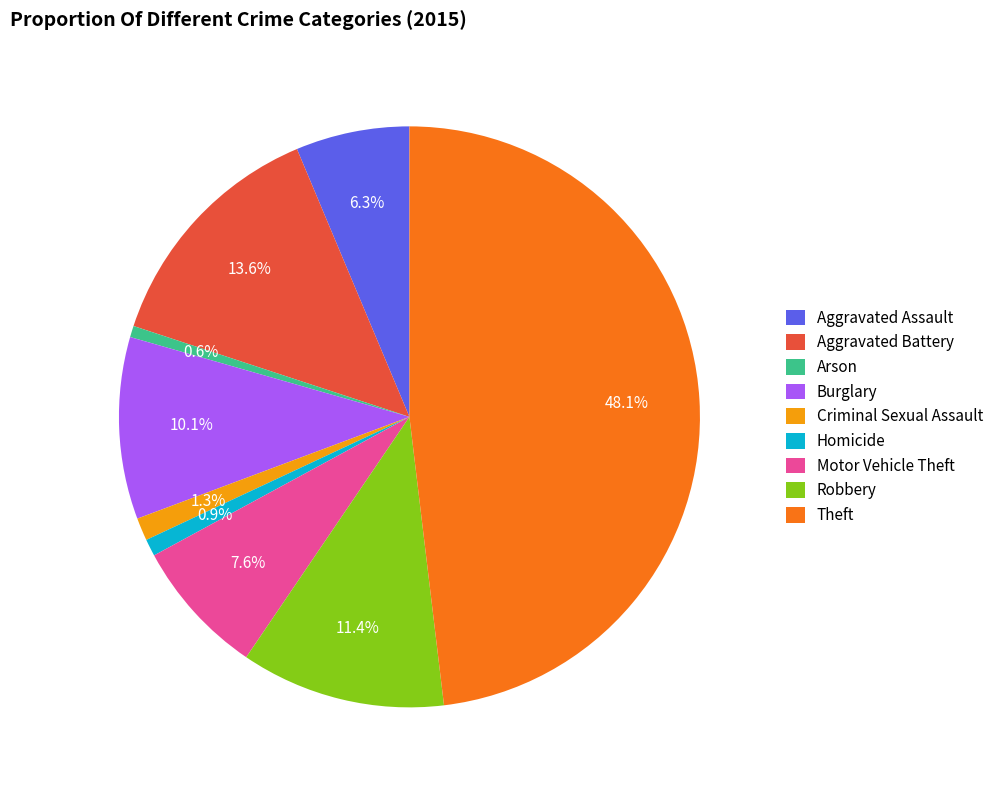

Is there a majority slice in this chart?

No